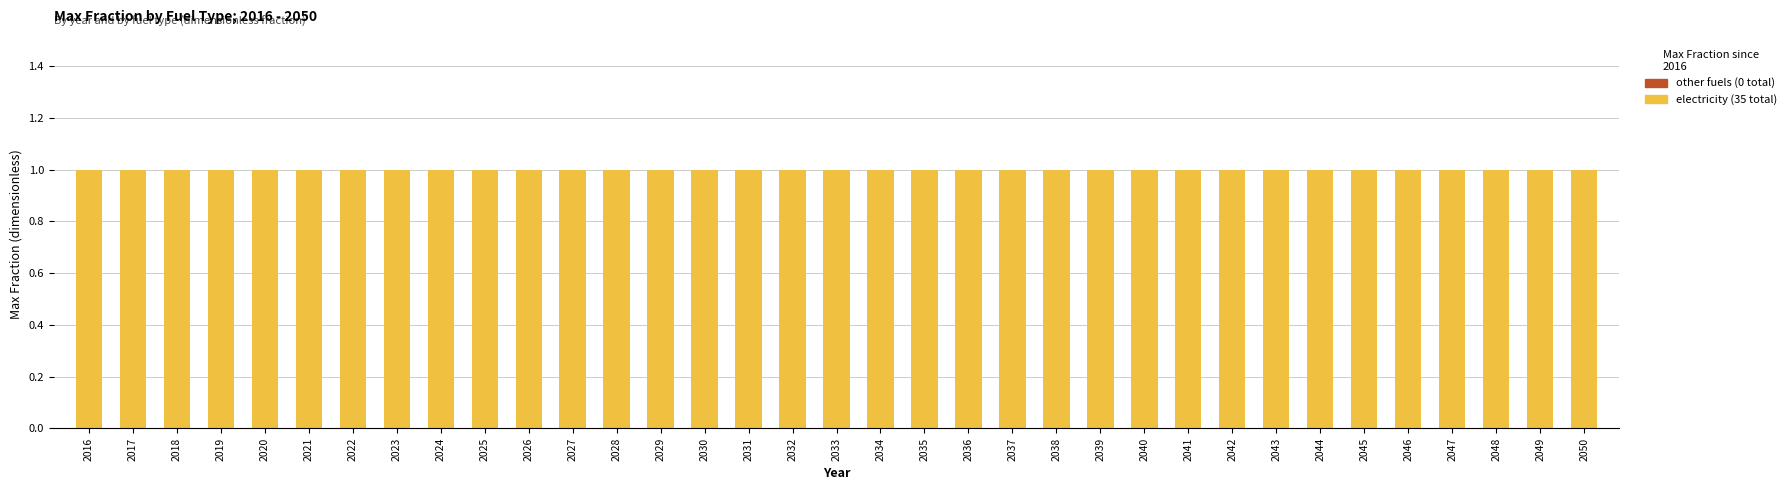

Is the value of electricity (35 total) at 2050 greater than the value of other fuels (0 total) at 2019?

Yes